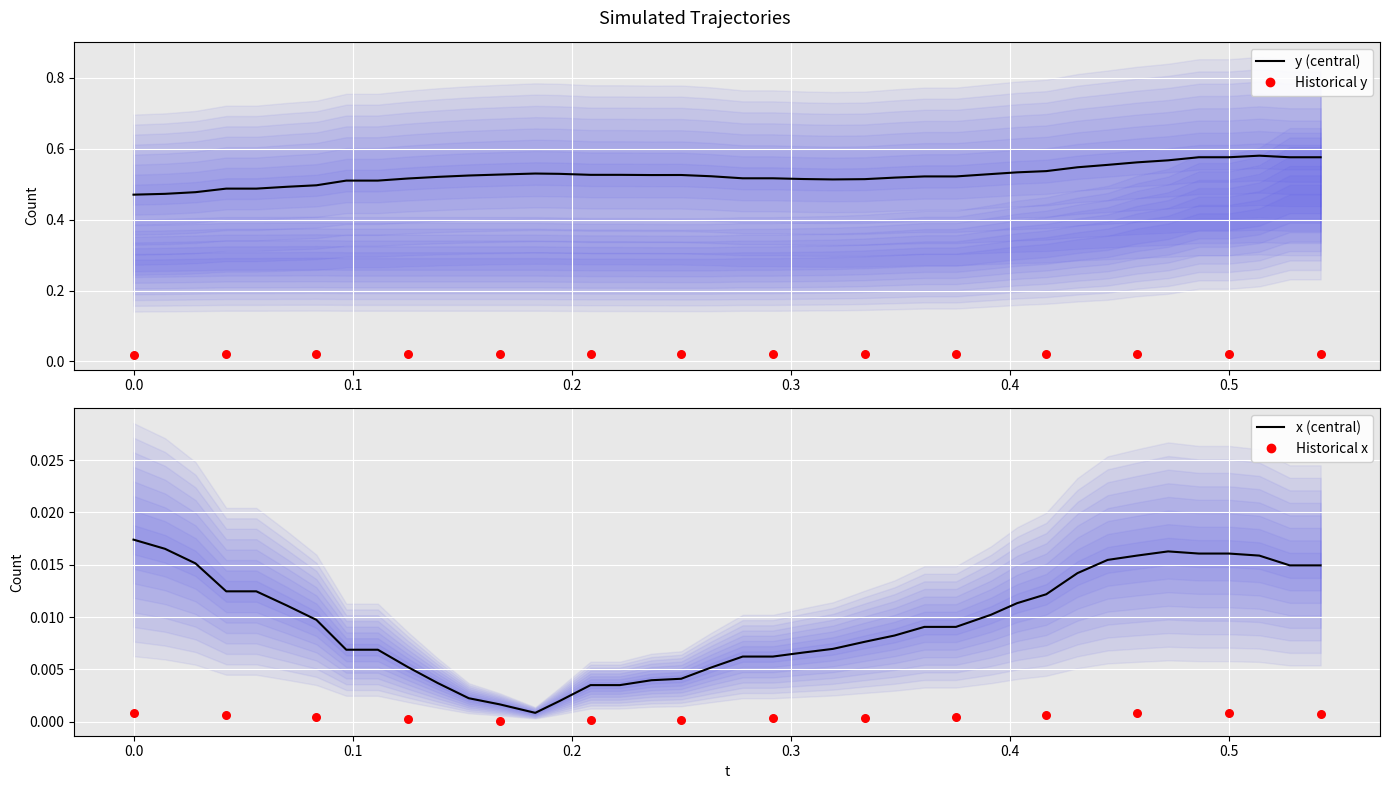

Which series reaches the minimum Y coordinate?

x